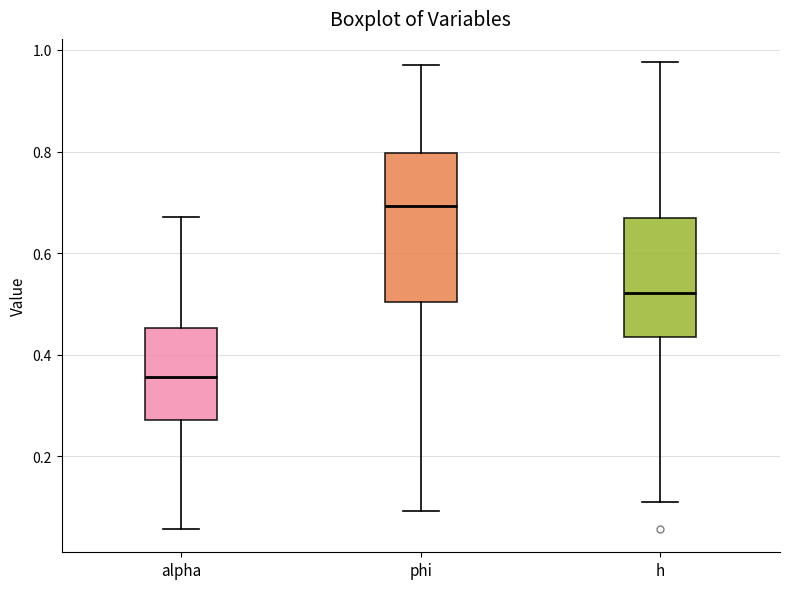

Reading left to right, transcribe this box plot: for each box, give where its median line is, the range the box spans, and where its two whiskers end, as read against the y-axis. The values are not printed on the chart, so give them approximately, as read against the axis.

alpha: median 0.36, box 0.28 to 0.46, whiskers 0.06 to 0.68
phi: median 0.70, box 0.50 to 0.80, whiskers 0.10 to 0.98
h: median 0.52, box 0.44 to 0.66, whiskers 0.10 to 0.98